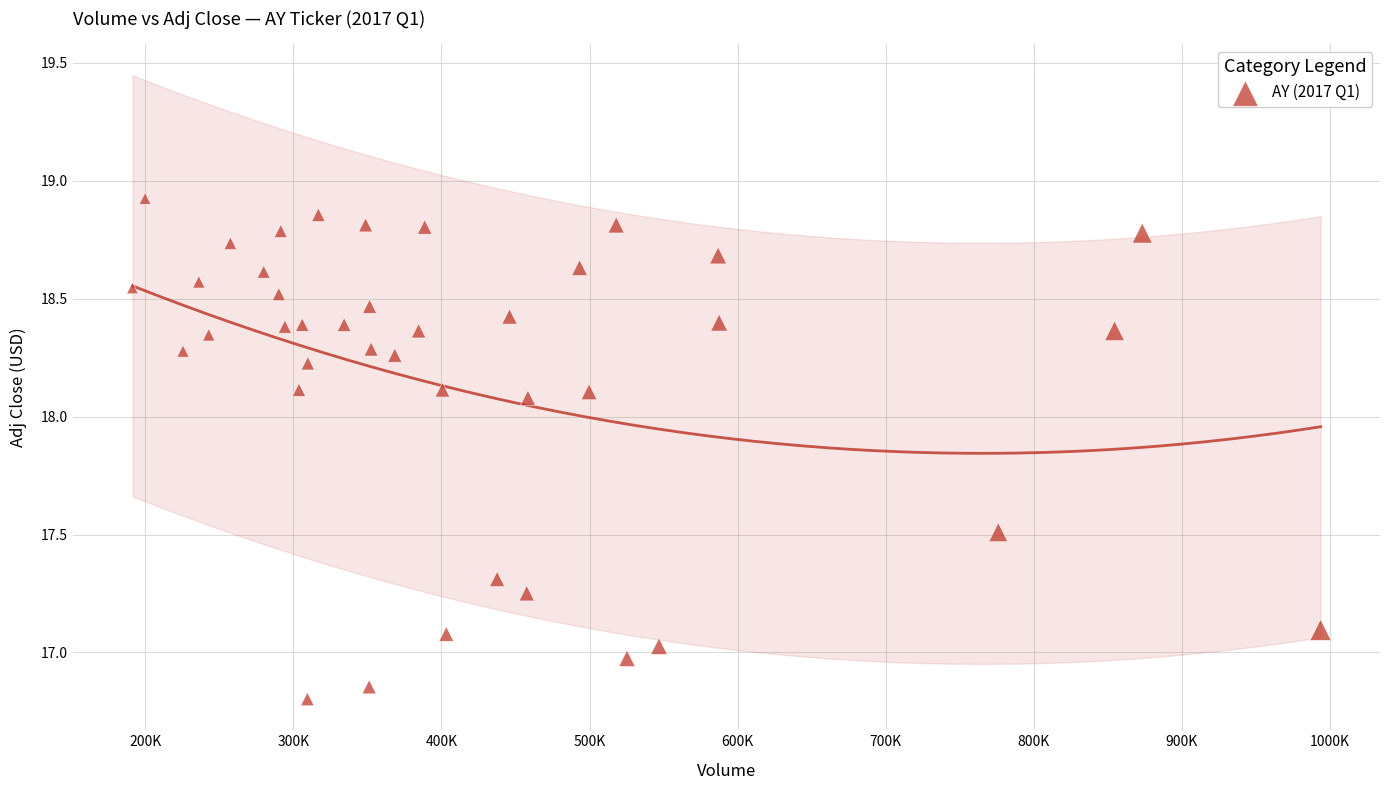

What is the range of Y values (max minus min)?

2.1